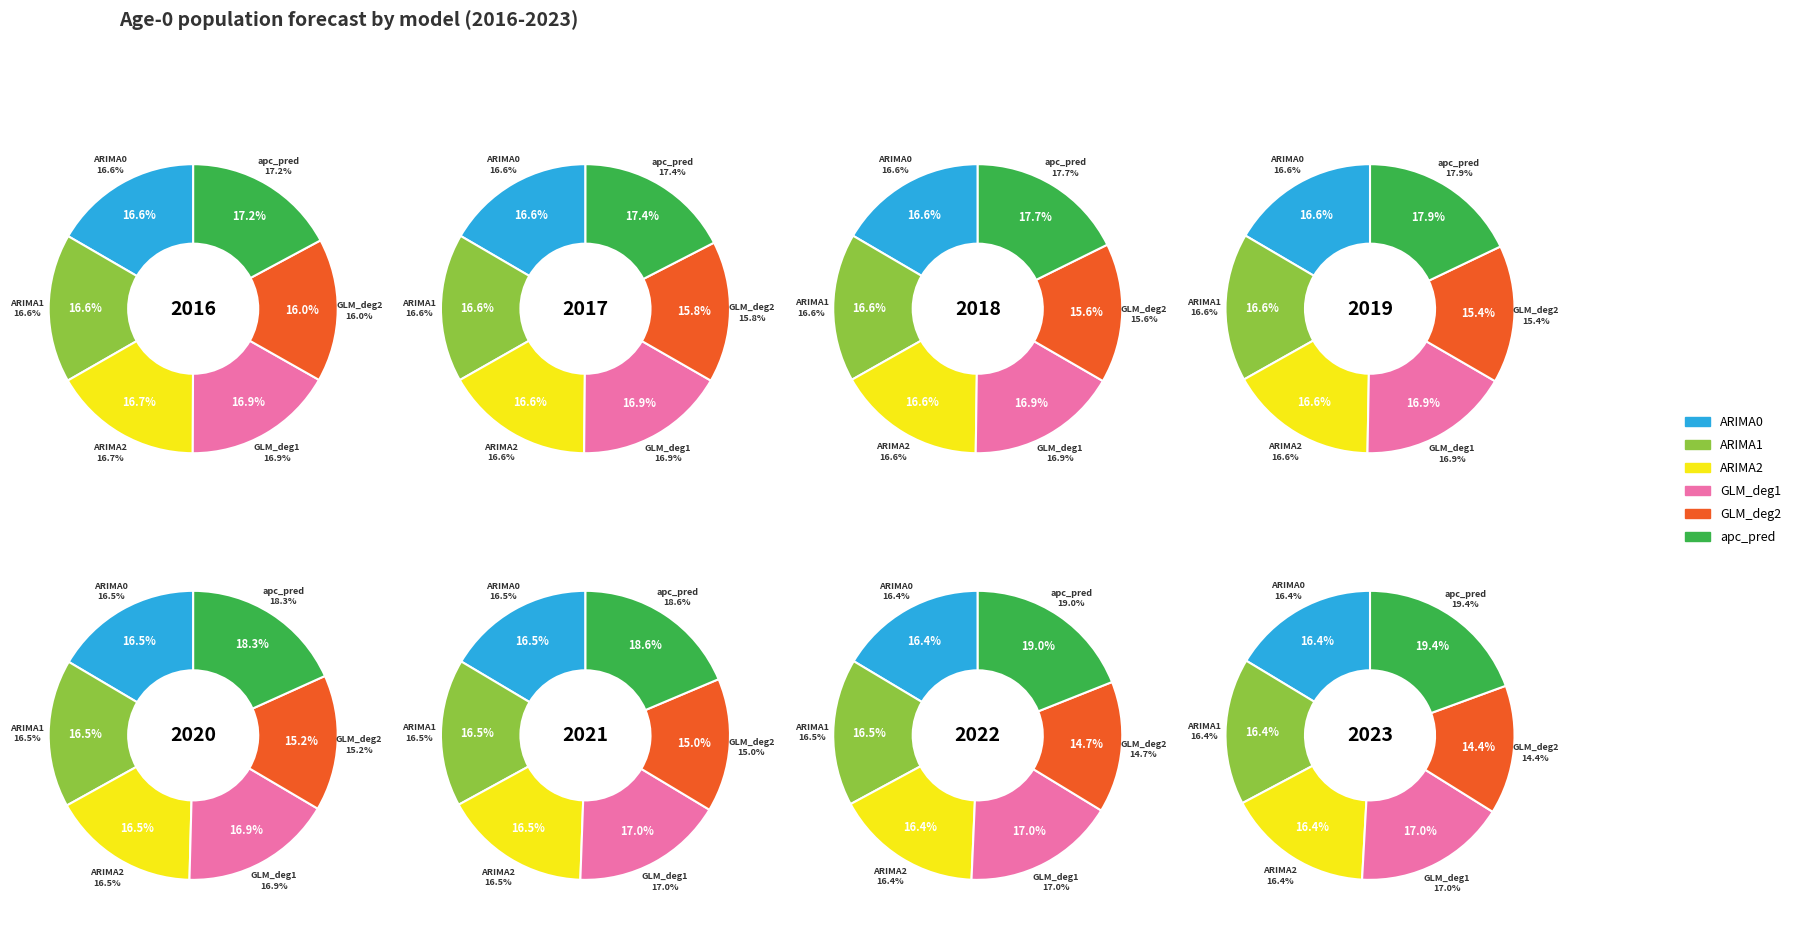

What is the smallest slice in the pie chart?

2023